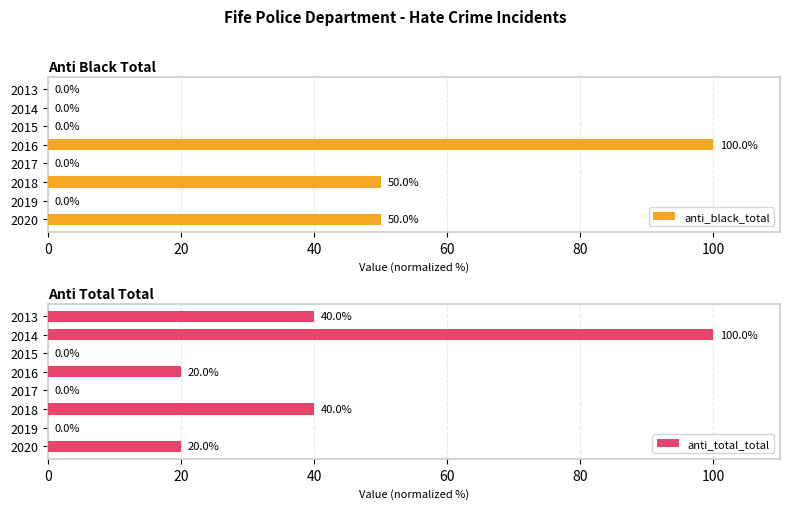

What is the difference between the maximum and second lowest values in the anti_black_total series?

100